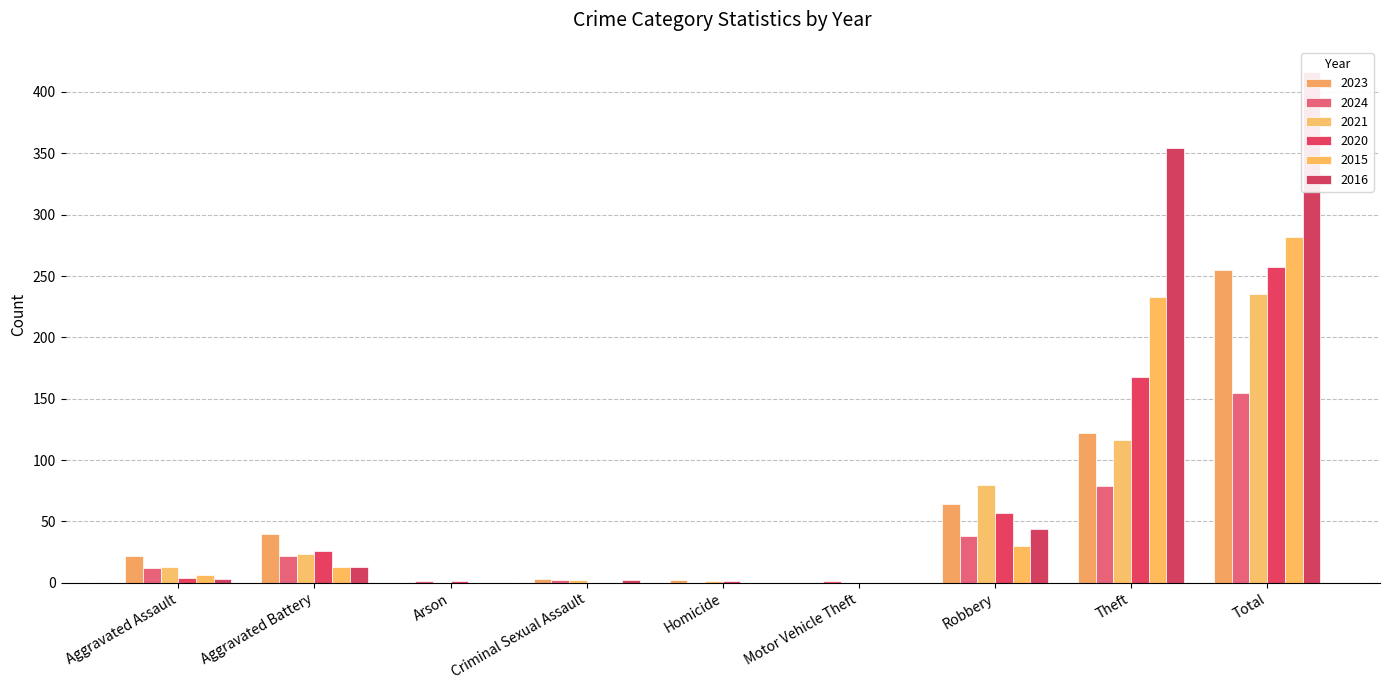

What is the label of the 1st bar from the right?

Total